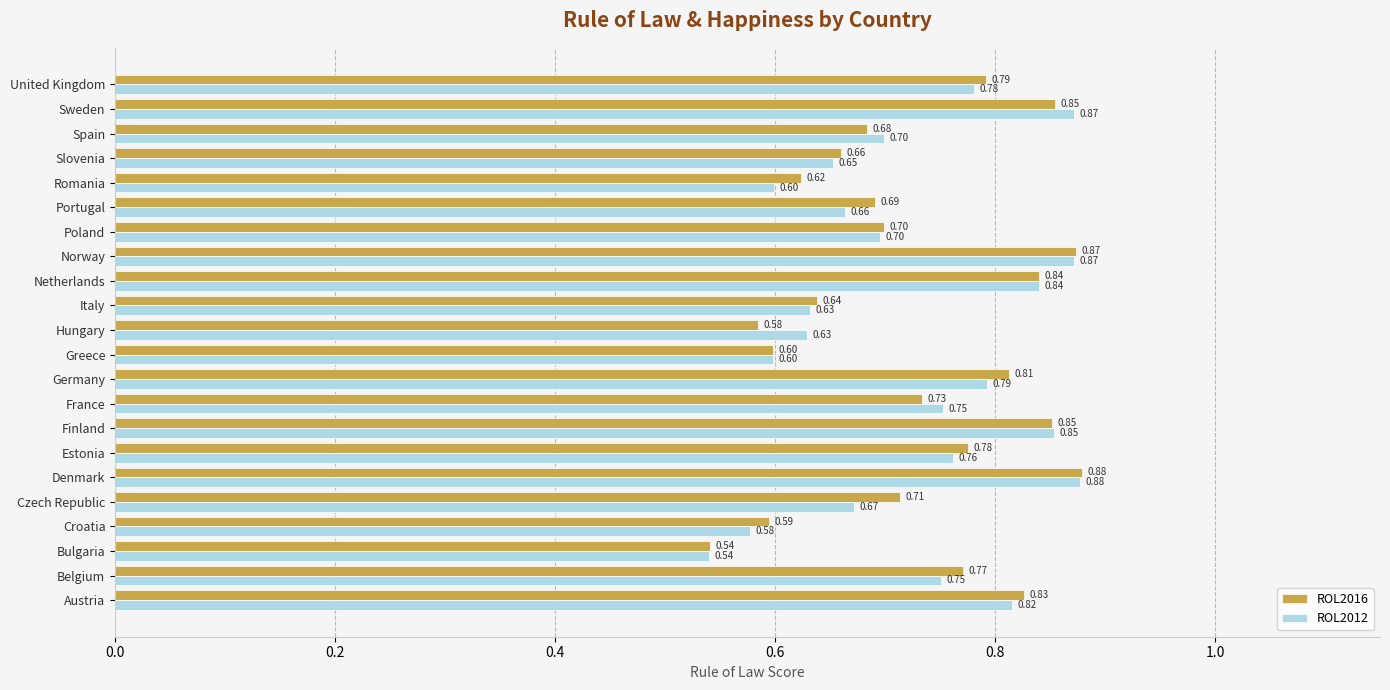

Which category has the lowest value in the ROL2012 series?

Bulgaria